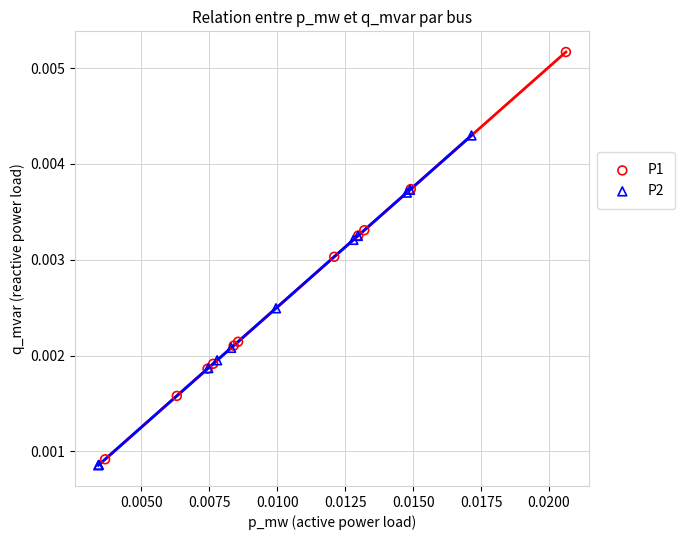

What are all the series names shown in the legend?

P1, P2